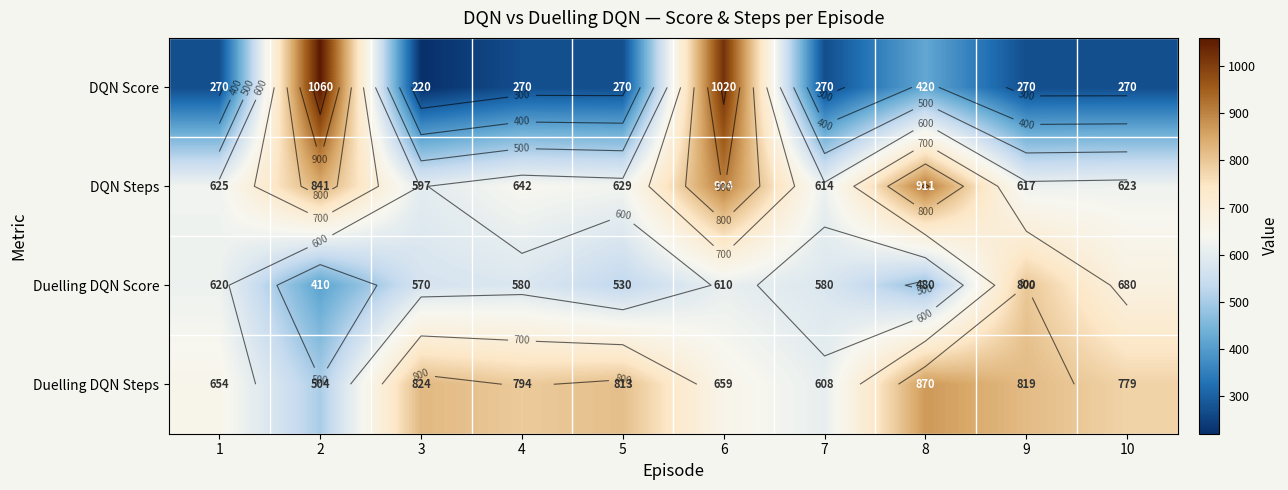

What is the difference between the DQN Steps values at 3 and 8?

314